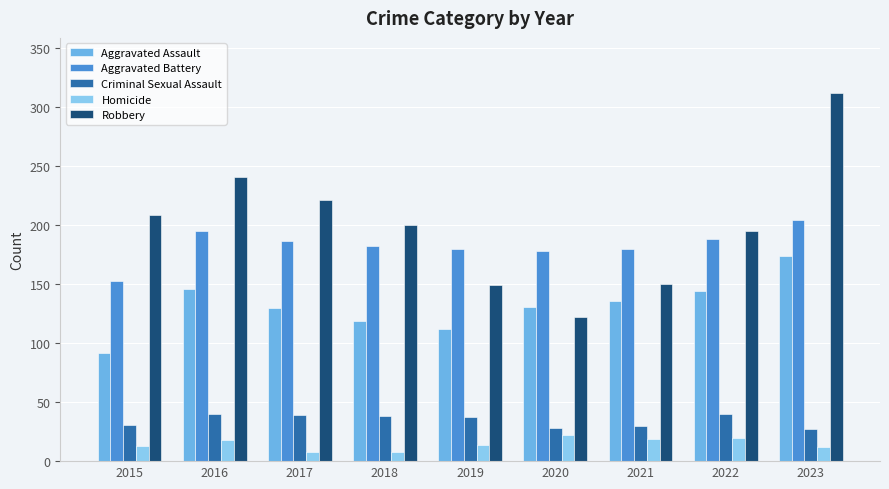

Reading left to right, extract all data points from this chart.

Aggravated Assault: 92	146	130	119	112	131	136	144	174
Aggravated Battery: 153	195	187	182	180	178	180	188	204
Criminal Sexual Assault: 31	40	39	38	37	28	30	40	27
Homicide: 13	18	8	8	14	22	19	20	12
Robbery: 209	241	221	200	149	122	150	195	312